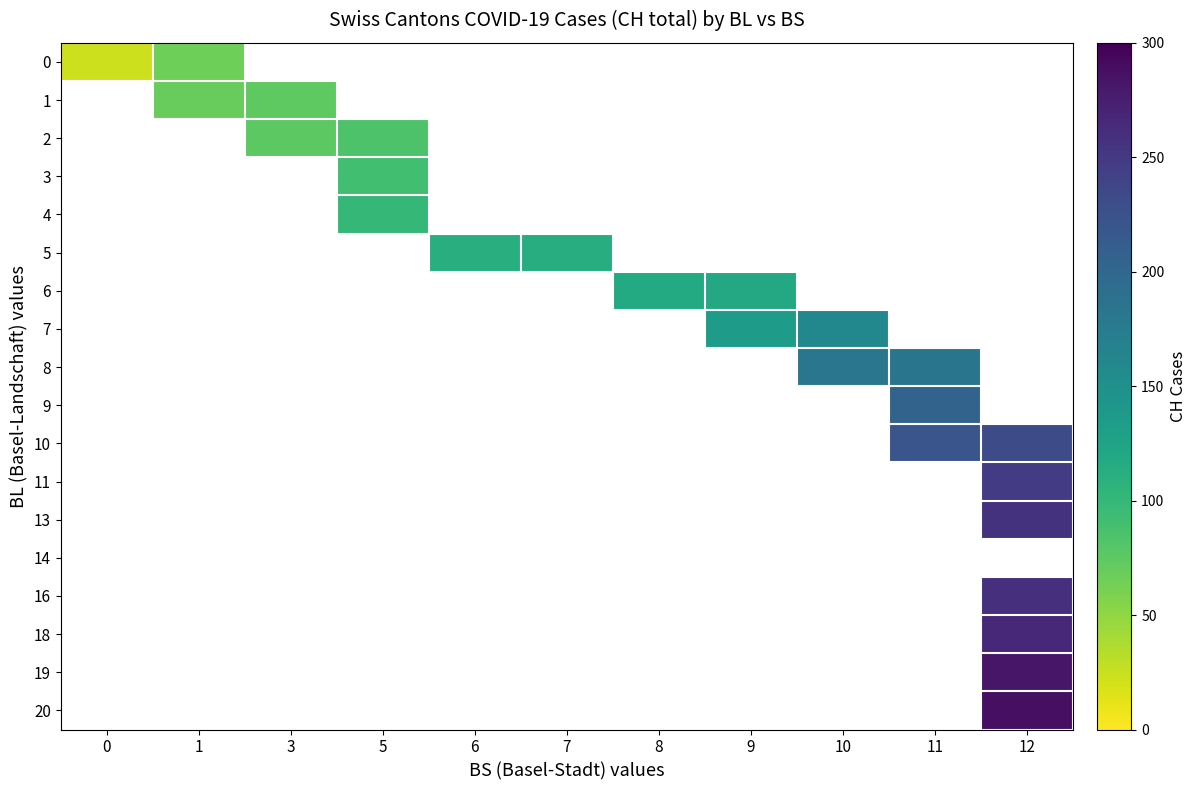

How many positive values does the 0 series have?

2